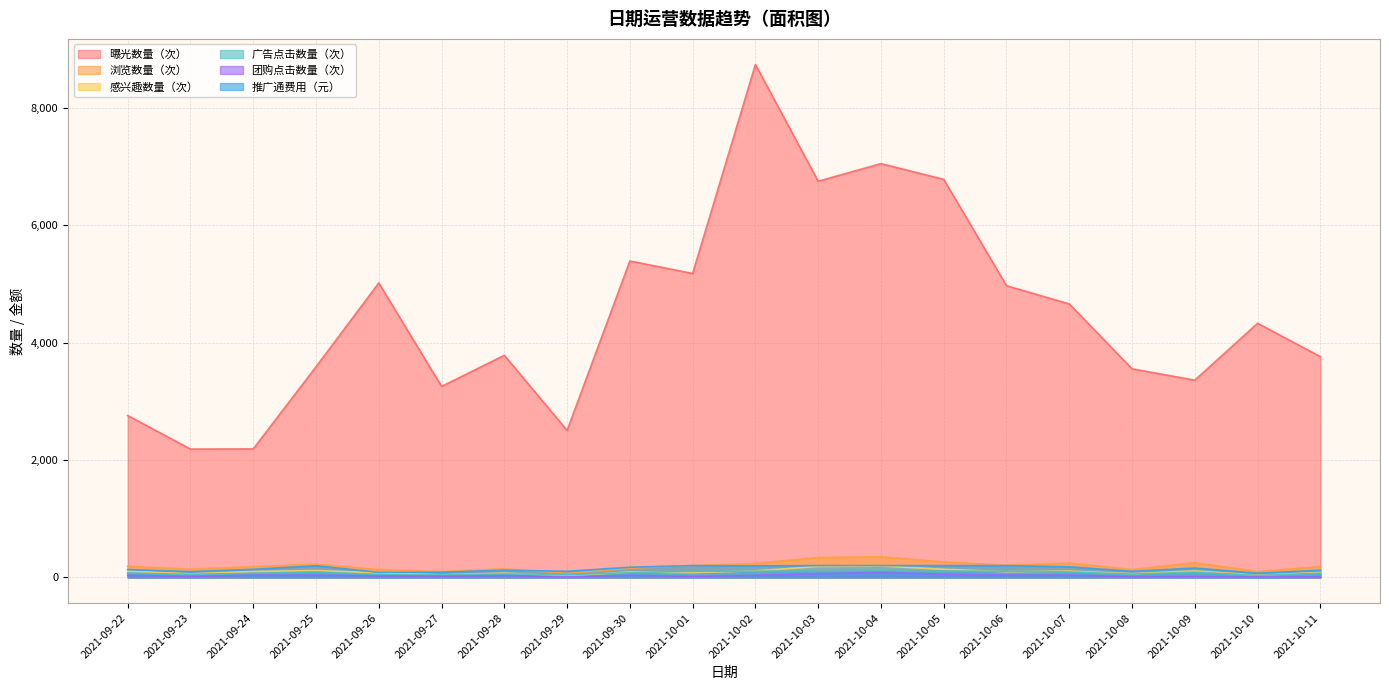

The 曝光数量（次） series shows 3517.4 at 2021-10-01. True or false?

False